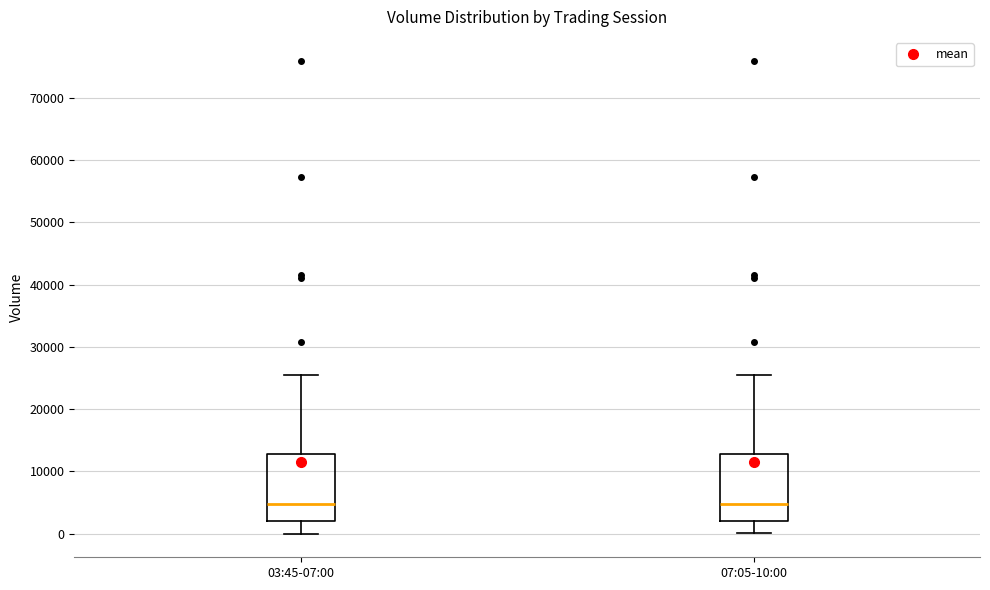

Reading left to right, read every box against the y-axis: the position of its median line, the range the box covers, and the ends of its whiskers. The values are not printed on the chart, so give them approximately, as read against the axis.

03:45-07:00: median 5000, box 2000 to 13000, whiskers 0 to 26000
07:05-10:00: median 5000, box 2000 to 13000, whiskers 0 to 26000